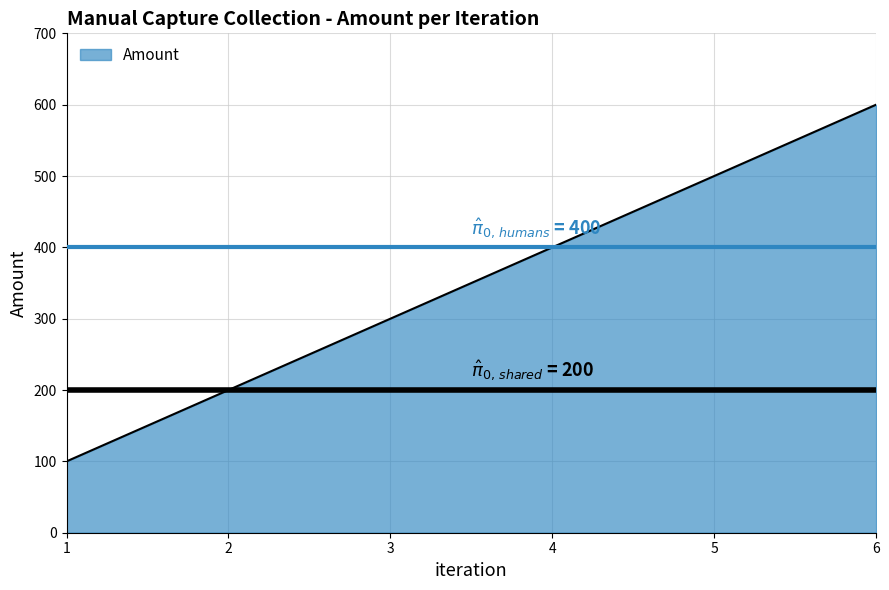

Count the values in the range 200 to 500.

4